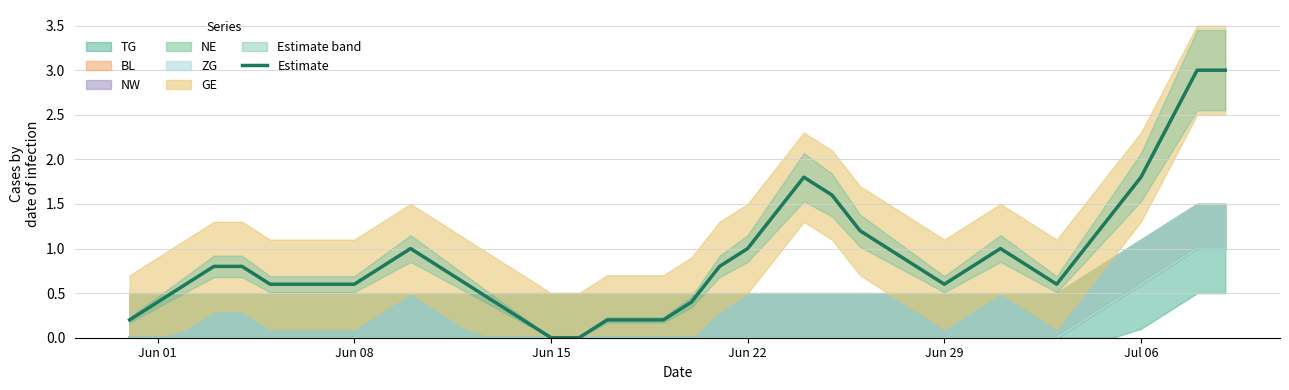

What is the highest value of the Estimate series?

3.0